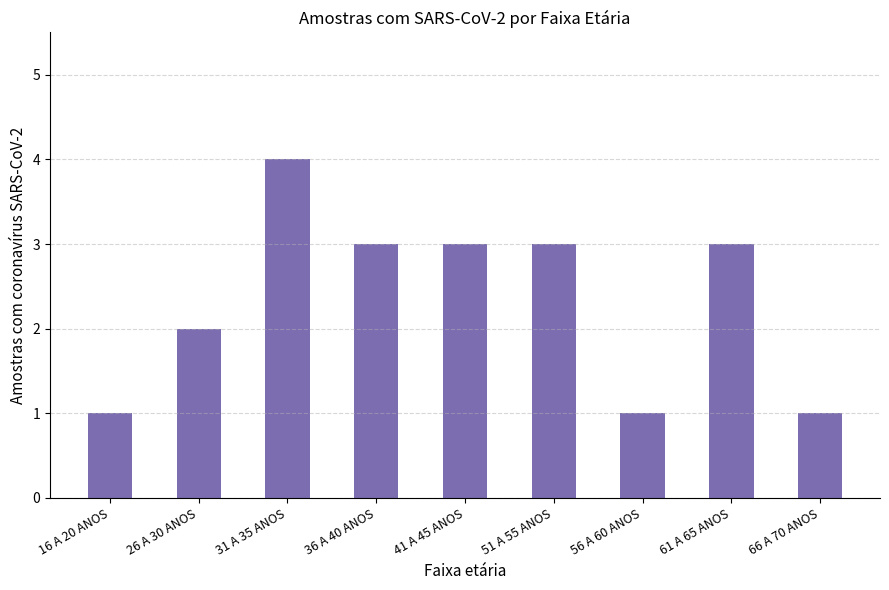

What is the maximum value shown in the chart?

4